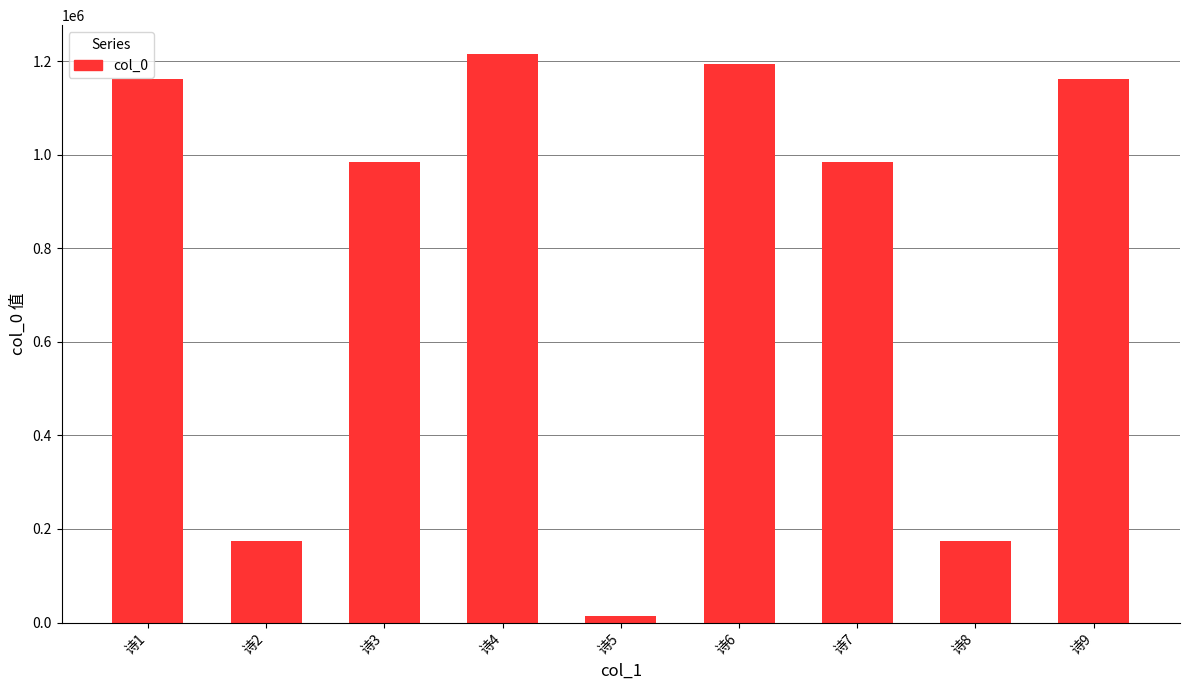

Which label corresponds to the largest value in the chart?

诗4